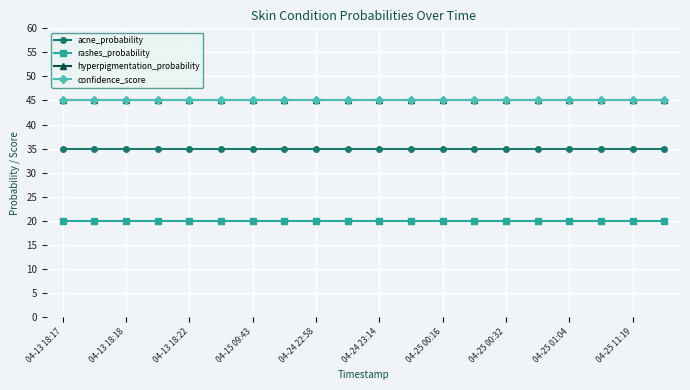

True or false: acne_probability and hyperpigmentation_probability intersect in this chart.

False